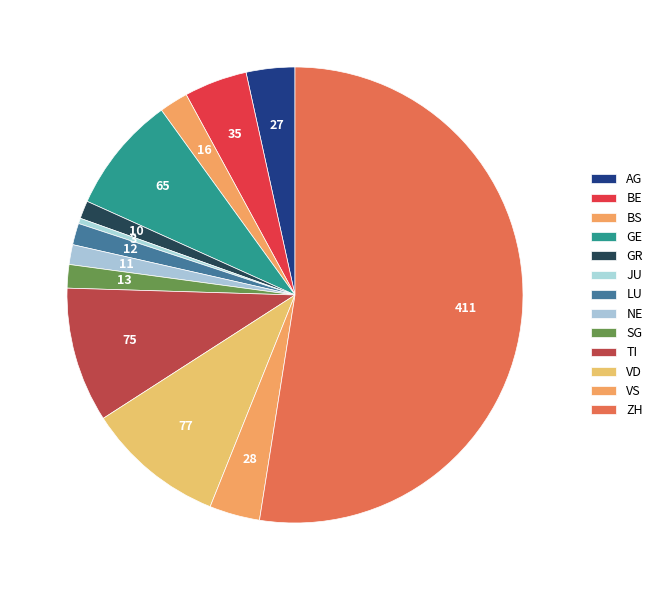

To the nearest percent, what is the combined percentage of VS and NE?

5%